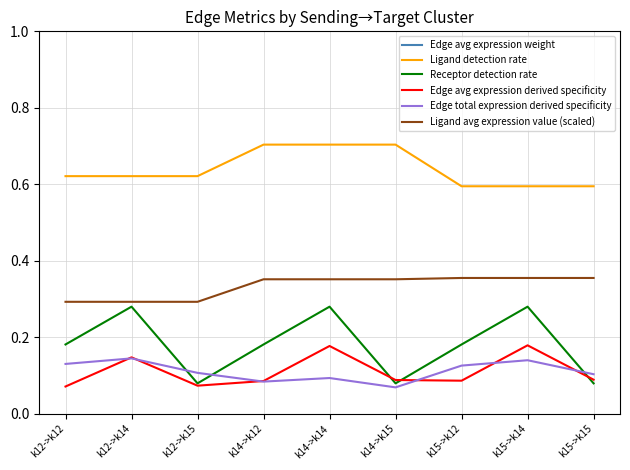

What is the spread (max minus min) of values at k12->k12?

480.9